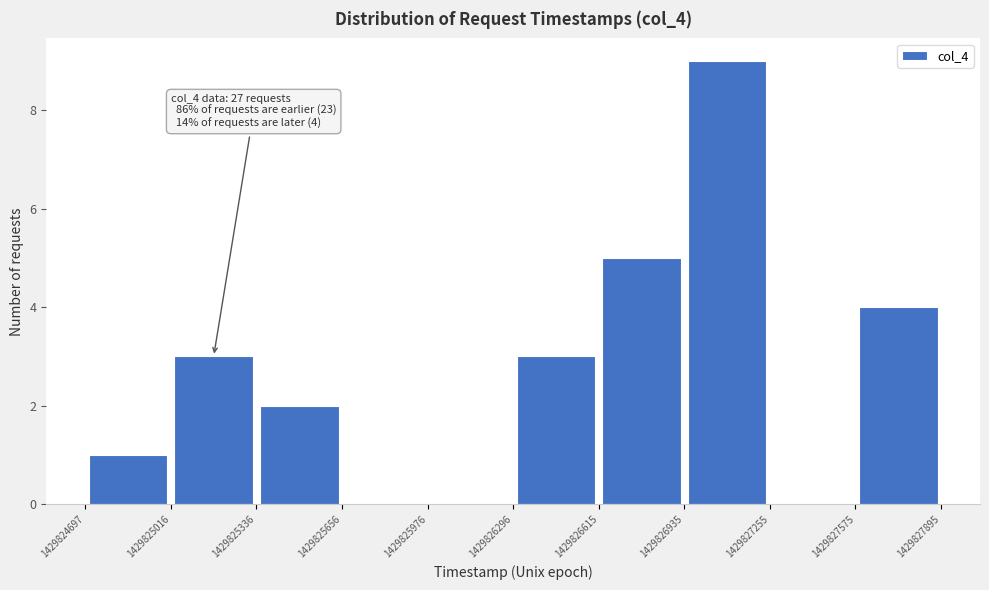

Which range on the x-axis has the tallest bar?

1429826935 to 1429827255